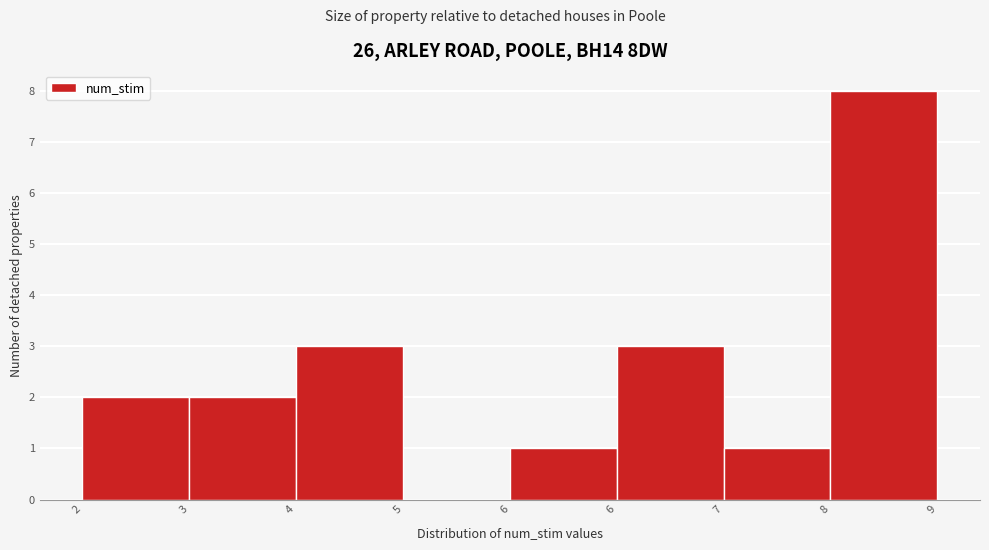

How many data points does each series have?

8